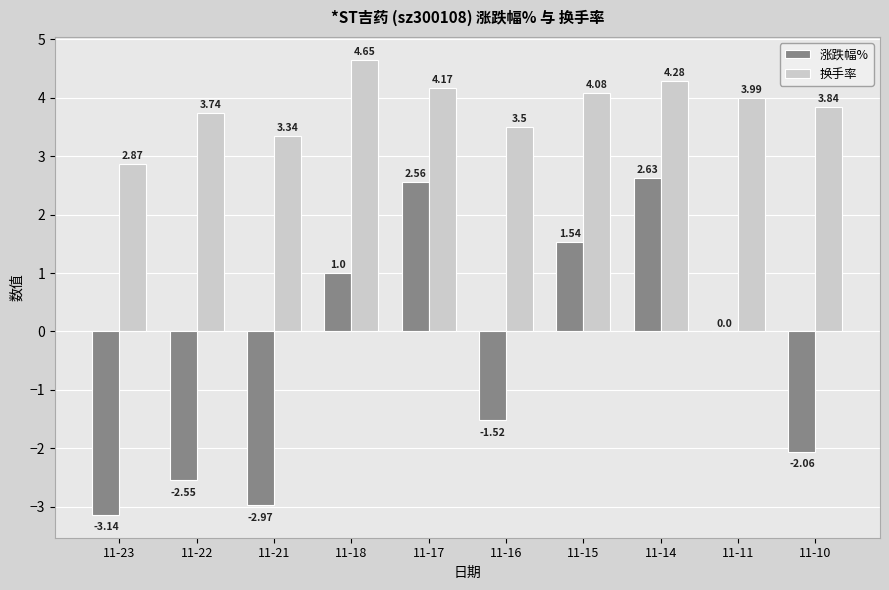

What is the total value across all series at 11-17?

6.7